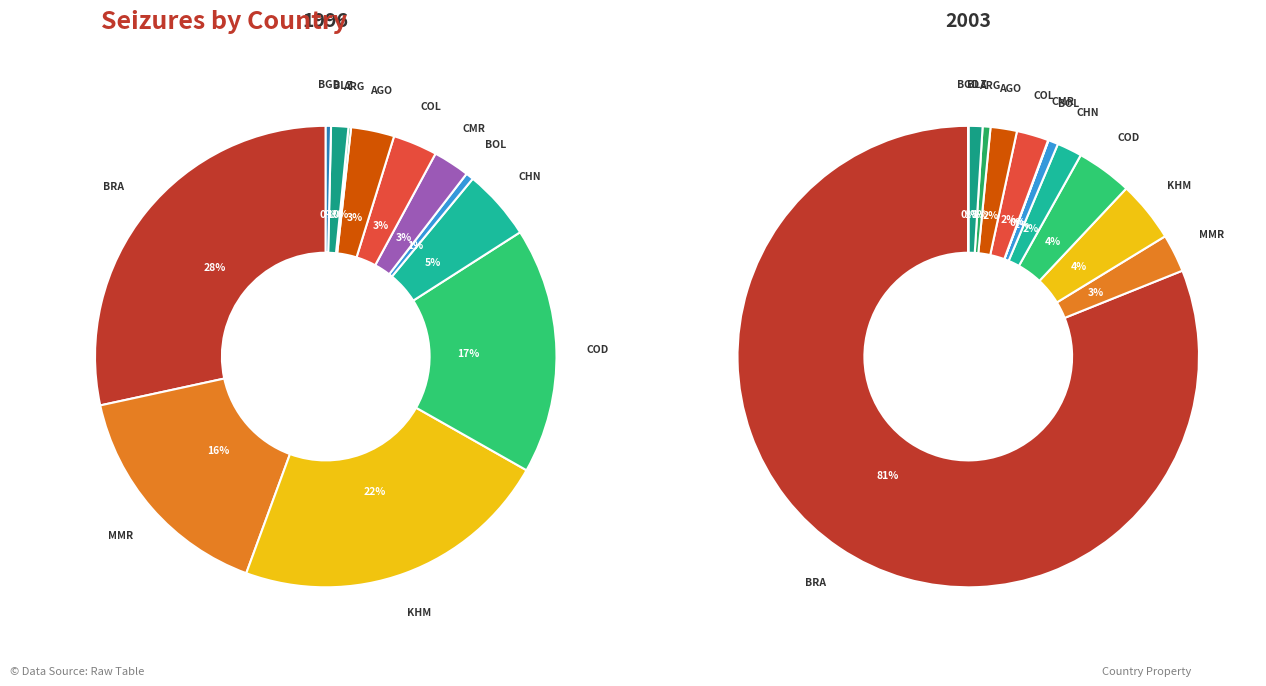

How many segments does this pie chart have?

12